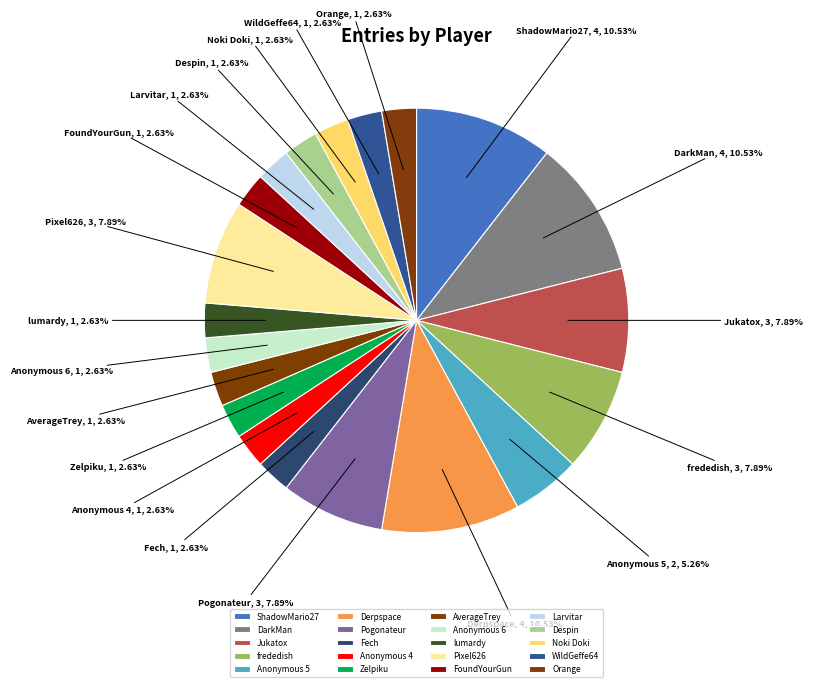

Is the sum of WildGeffe64 and Larvitar greater than half?

No